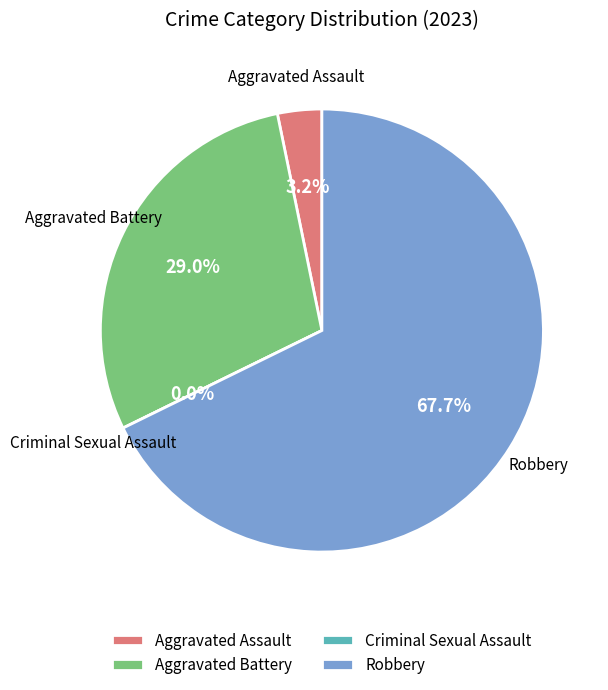

Count the number of slices in the pie.

4